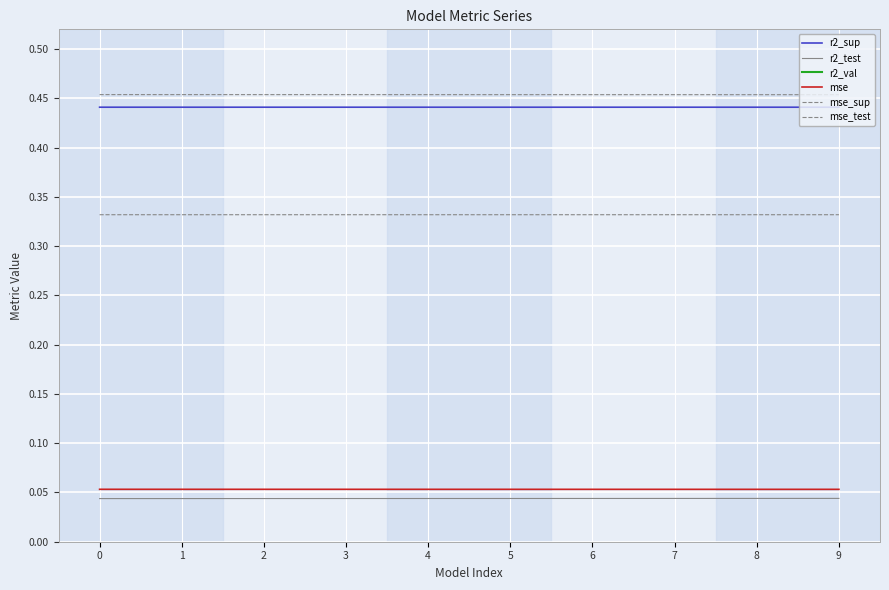

Which series has the largest range (max minus min)?

r2_val